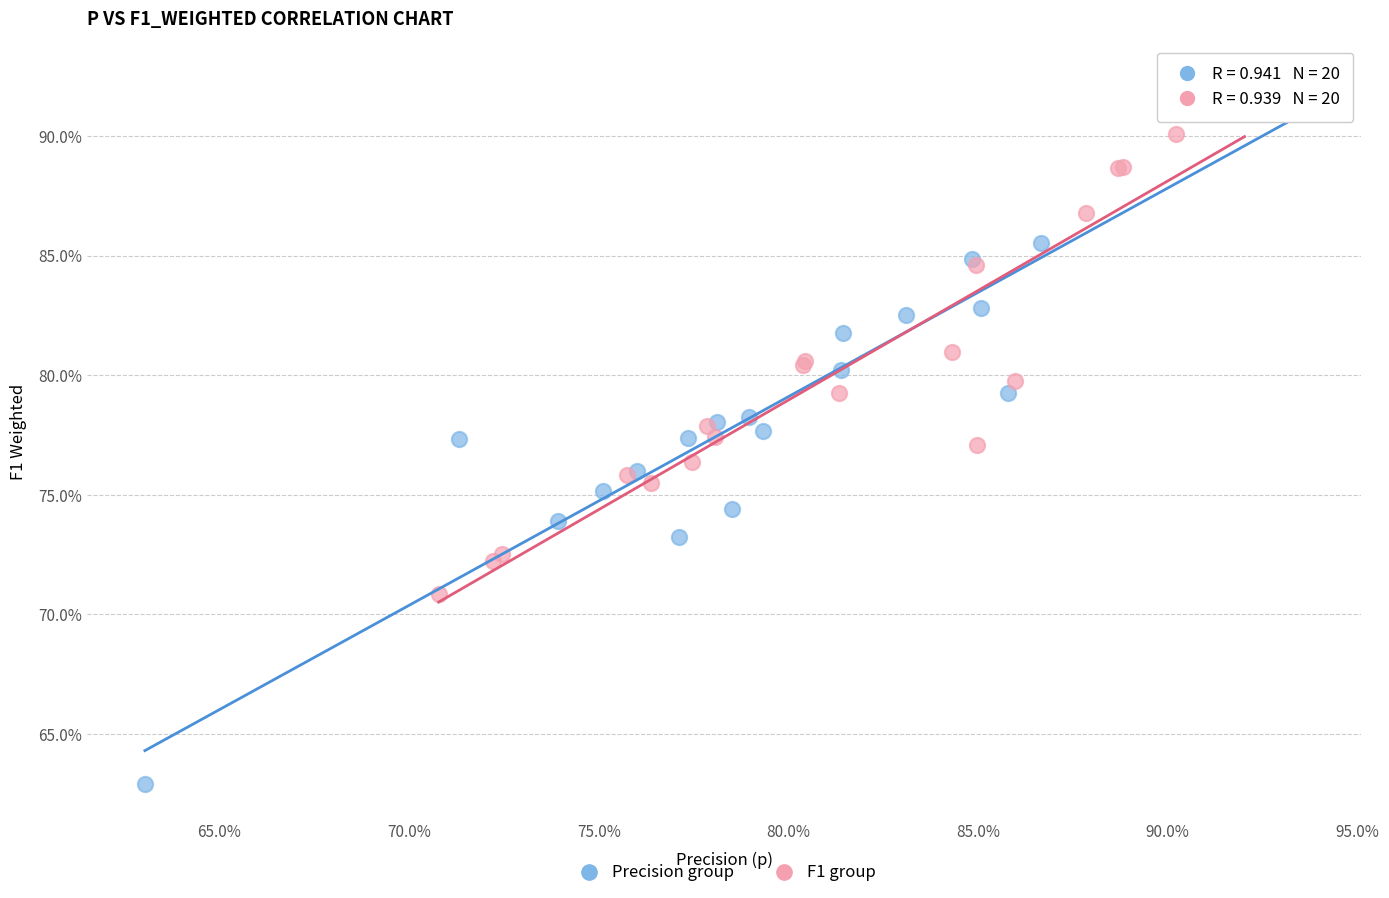

Which series contains the lowest Y value?

Precision group